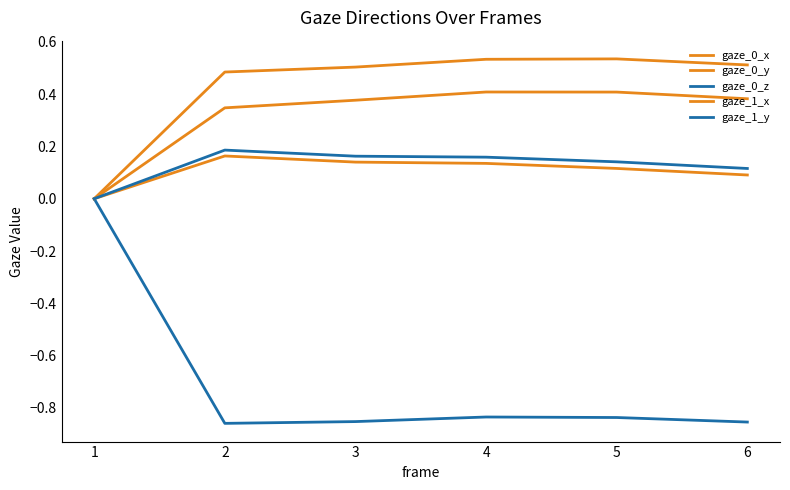

Does the chart display data point markers on the line(s)?

No